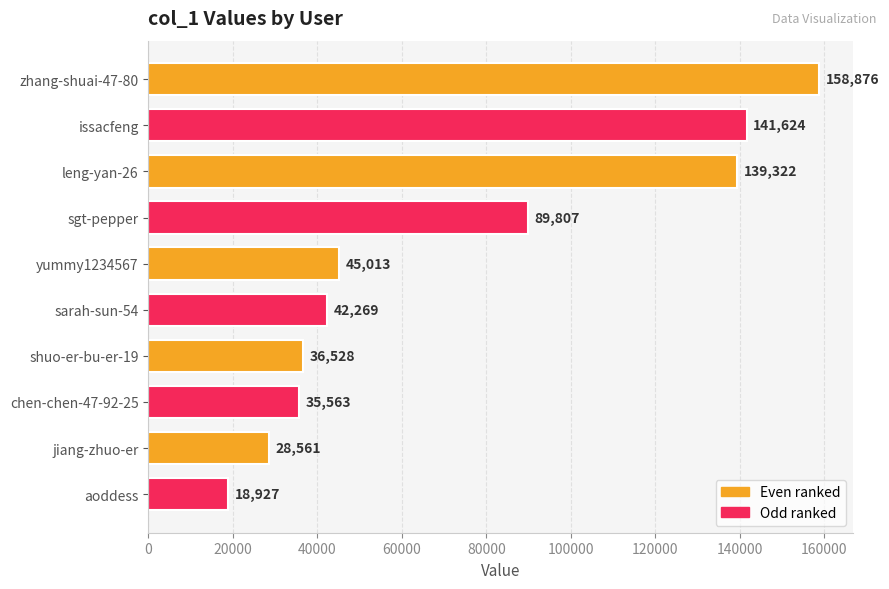

Count the number of categories in the chart.

10